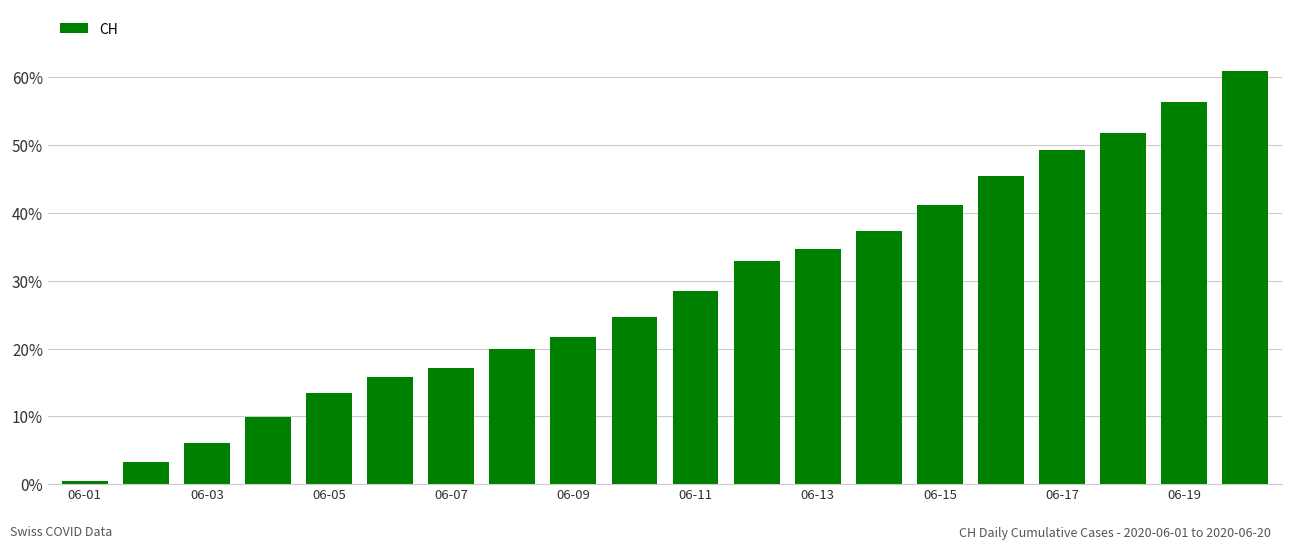

Count the number of categories in the chart.

20